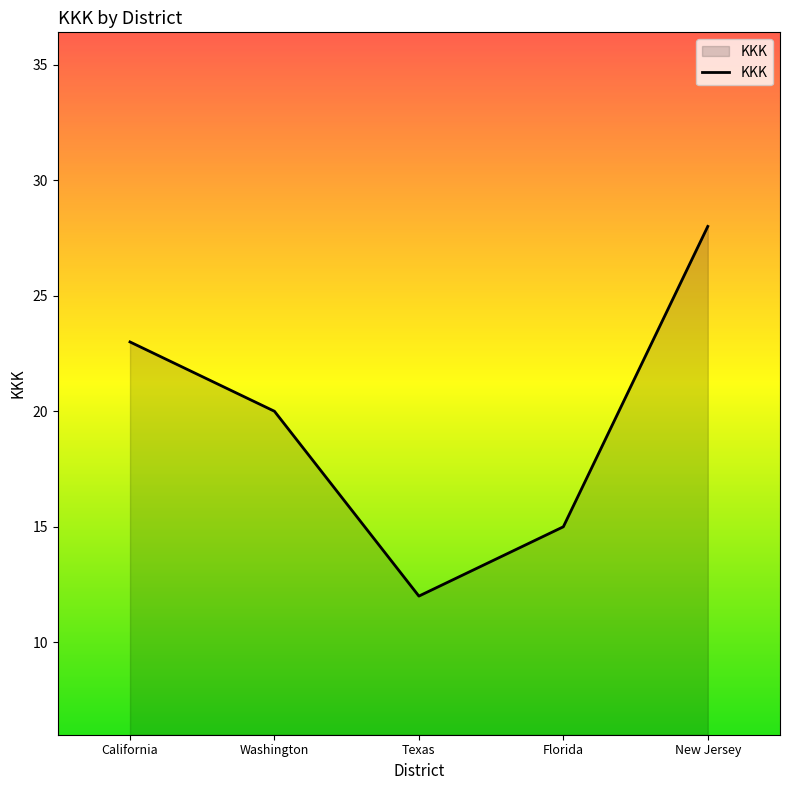

Reading left to right, extract all data points from this chart.

California=23	Washington=20	Texas=12	Florida=15	New Jersey=28